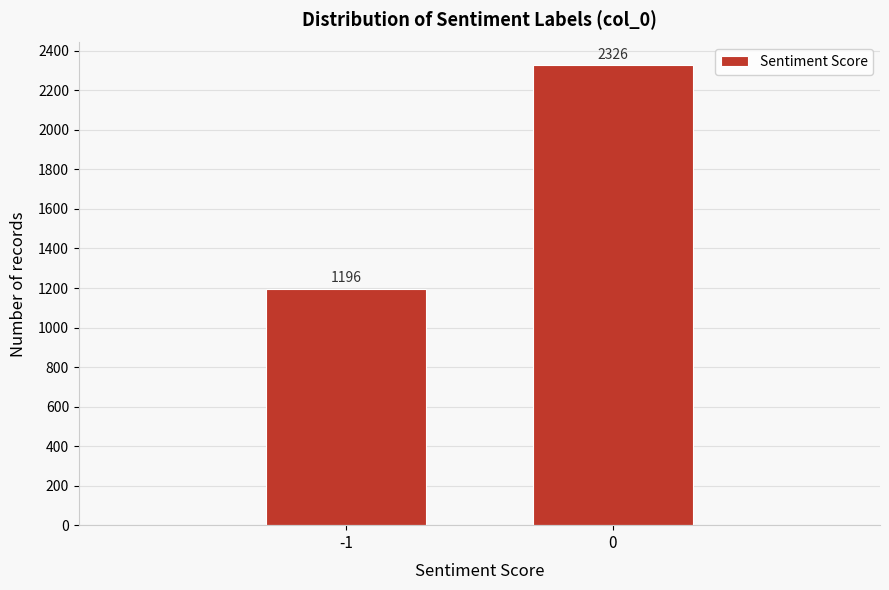

Reading left to right, transcribe all the data shown in this chart.

-1=1196	0=2326